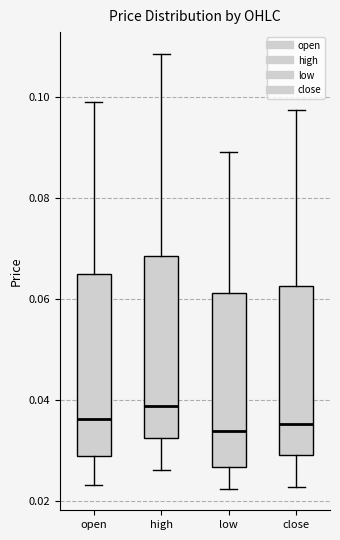

Reading left to right, read every box against the y-axis: the position of its median line, the range the box covers, and the ends of its whiskers. The values are not printed on the chart, so give them approximately, as read against the axis.

open: median 0.036, box 0.028 to 0.064, whiskers 0.024 to 0.098
high: median 0.038, box 0.032 to 0.068, whiskers 0.026 to 0.108
low: median 0.034, box 0.026 to 0.062, whiskers 0.022 to 0.090
close: median 0.036, box 0.030 to 0.062, whiskers 0.022 to 0.098